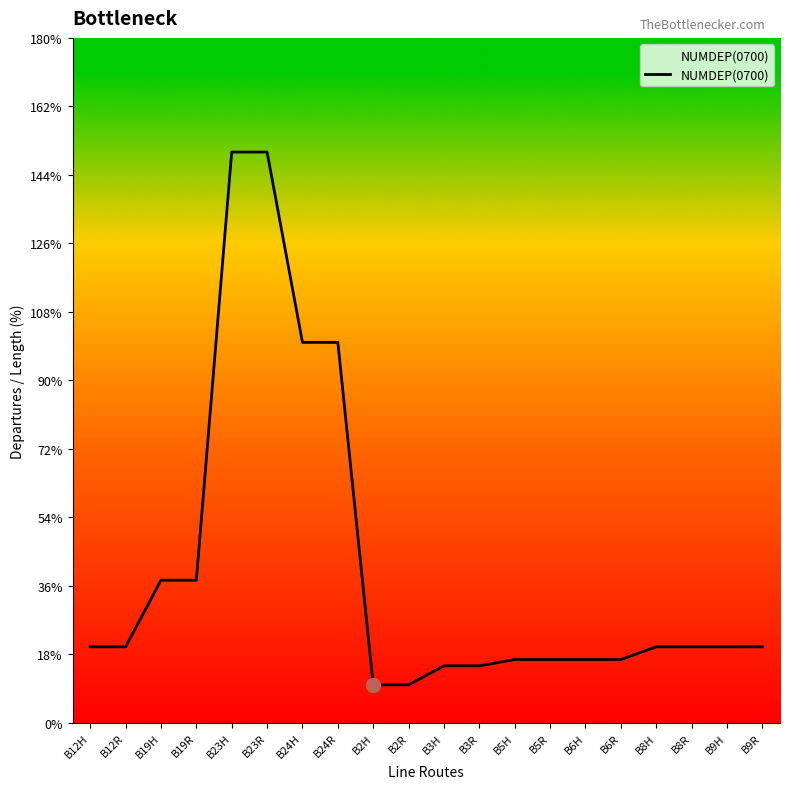

What is the smallest value displayed?

10.0